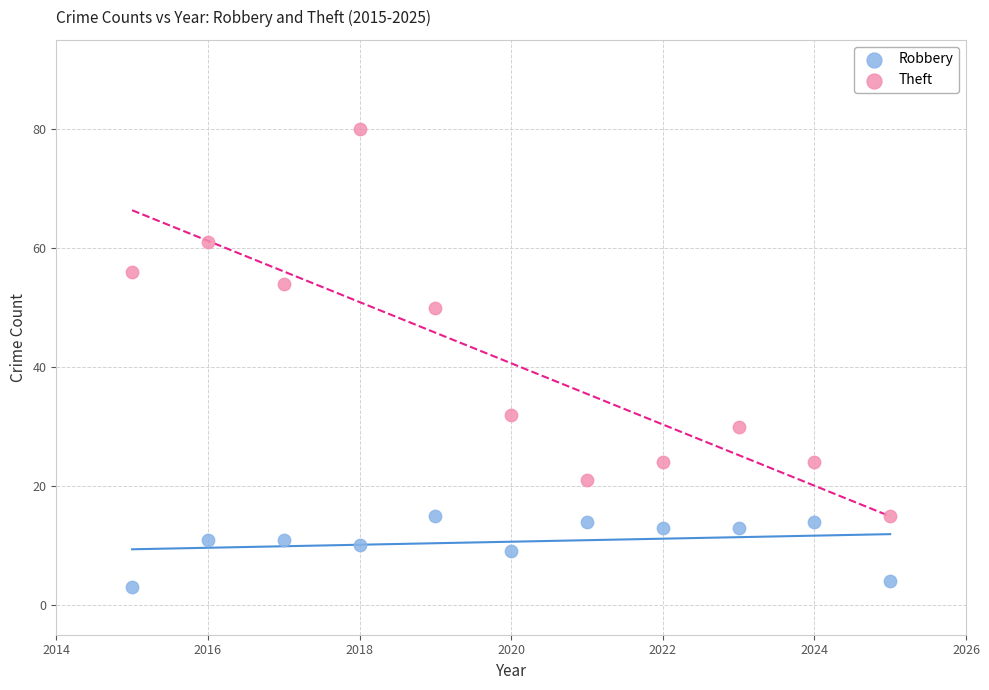

Which series has the widest spread of Y values?

Theft